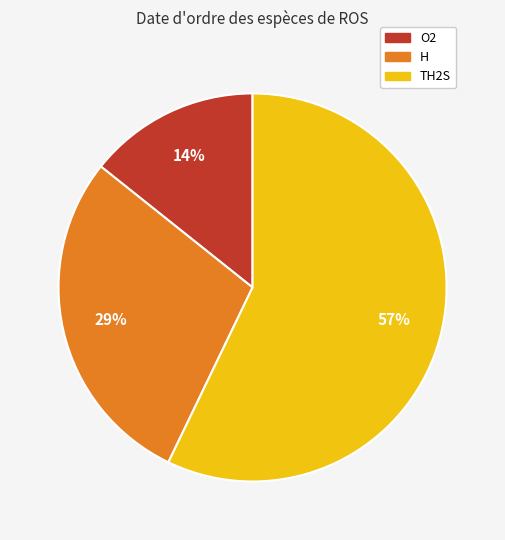

Count the number of slices in the pie.

3